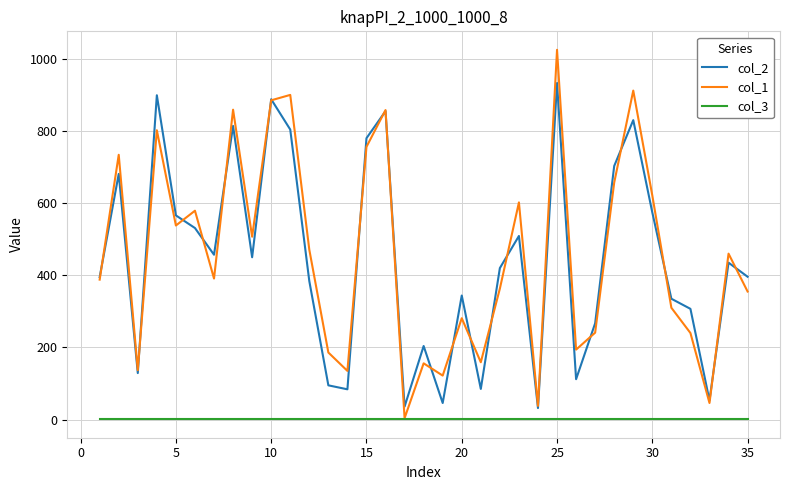

Which series has the widest spread of values?

col_1